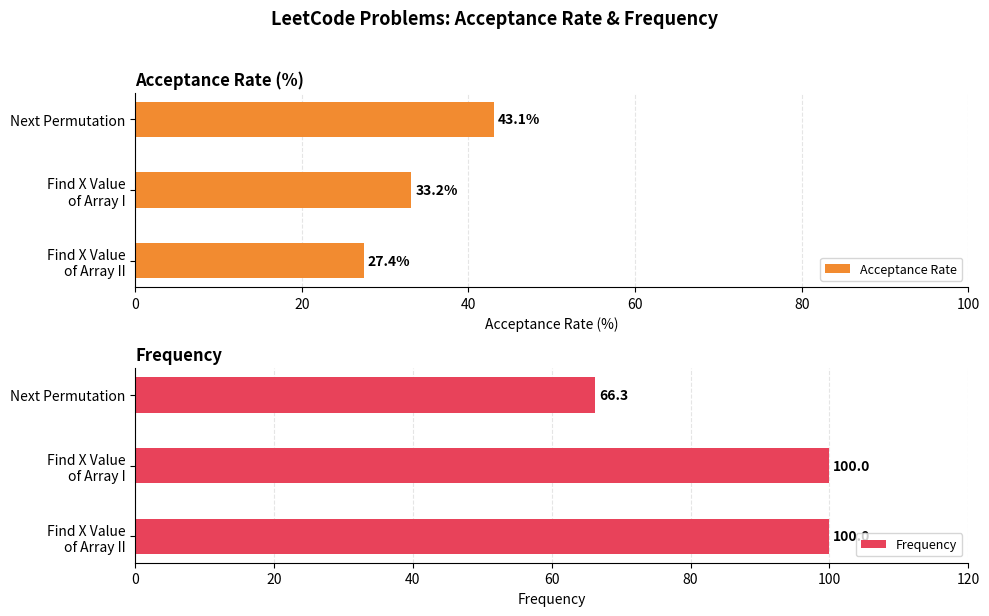

List the series in order of their peak value, lowest first.

Acceptance Rate, Frequency